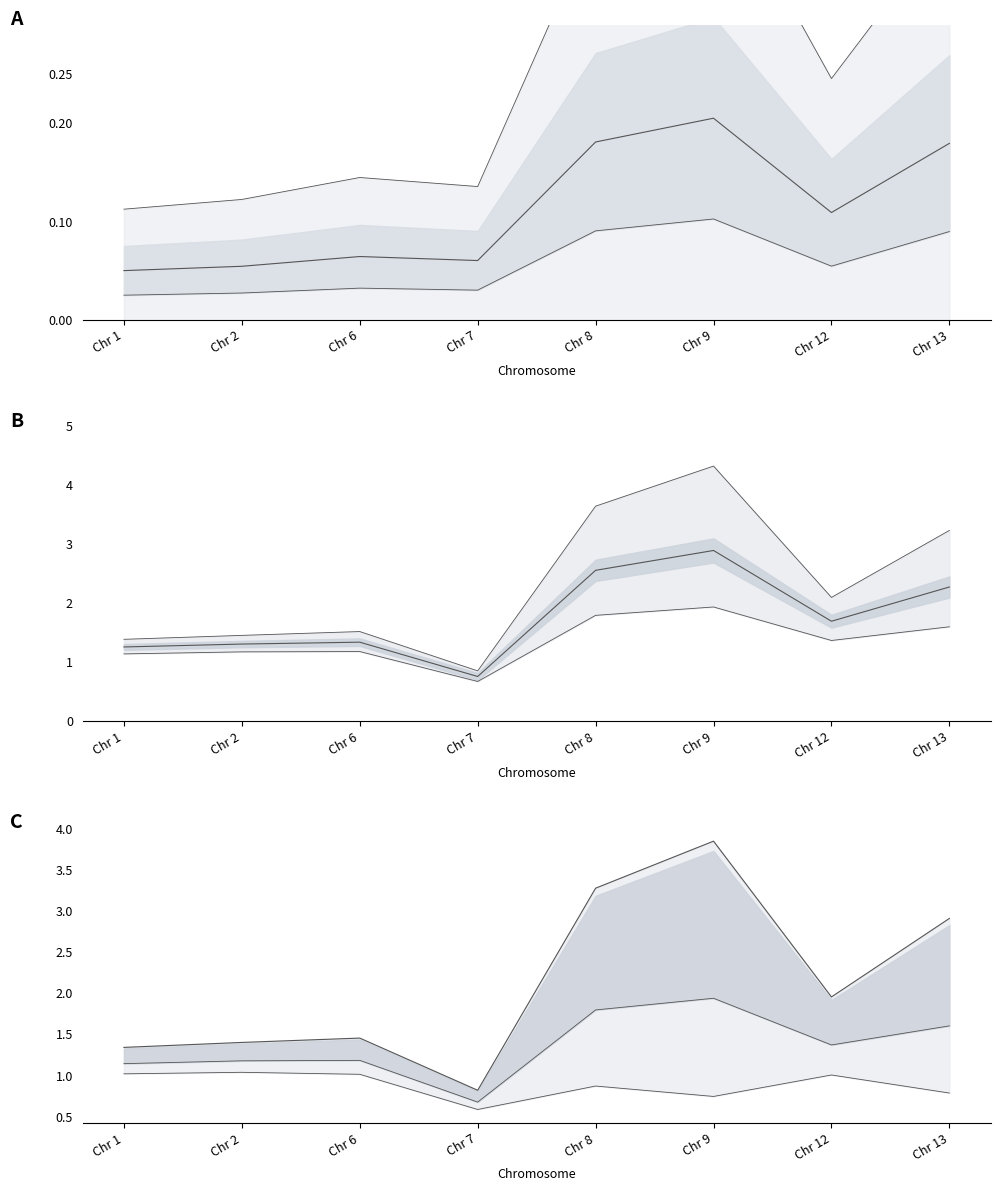

The Upper bound series shows 5.1 at Chr 8. True or false?

False